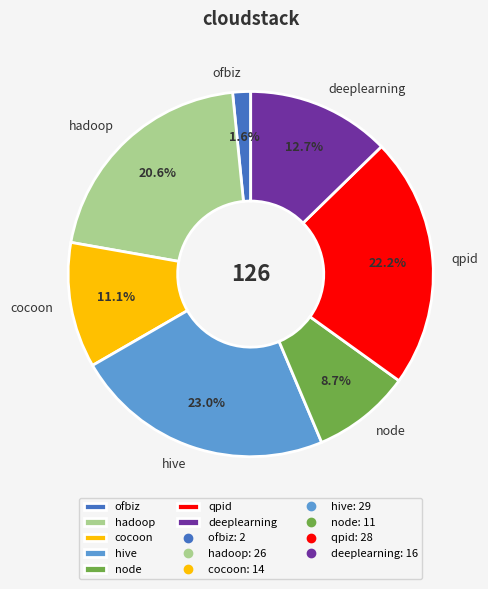

Combined, do node and cocoon account for over 50%?

No